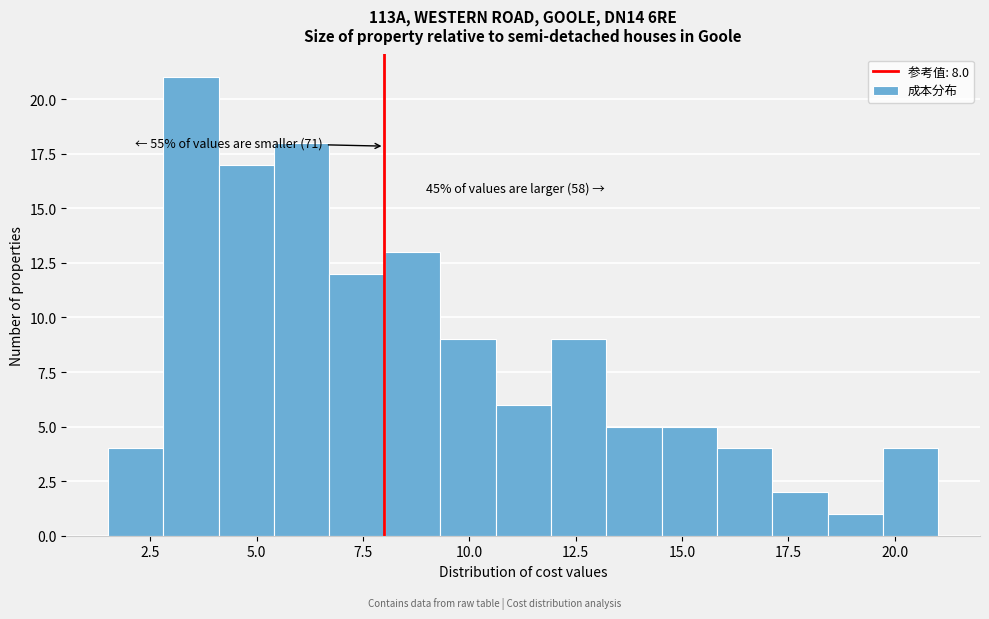

Around what value on the x-axis is the tallest bar? Give the approximate position of its centre, as read against the axis.

3.5